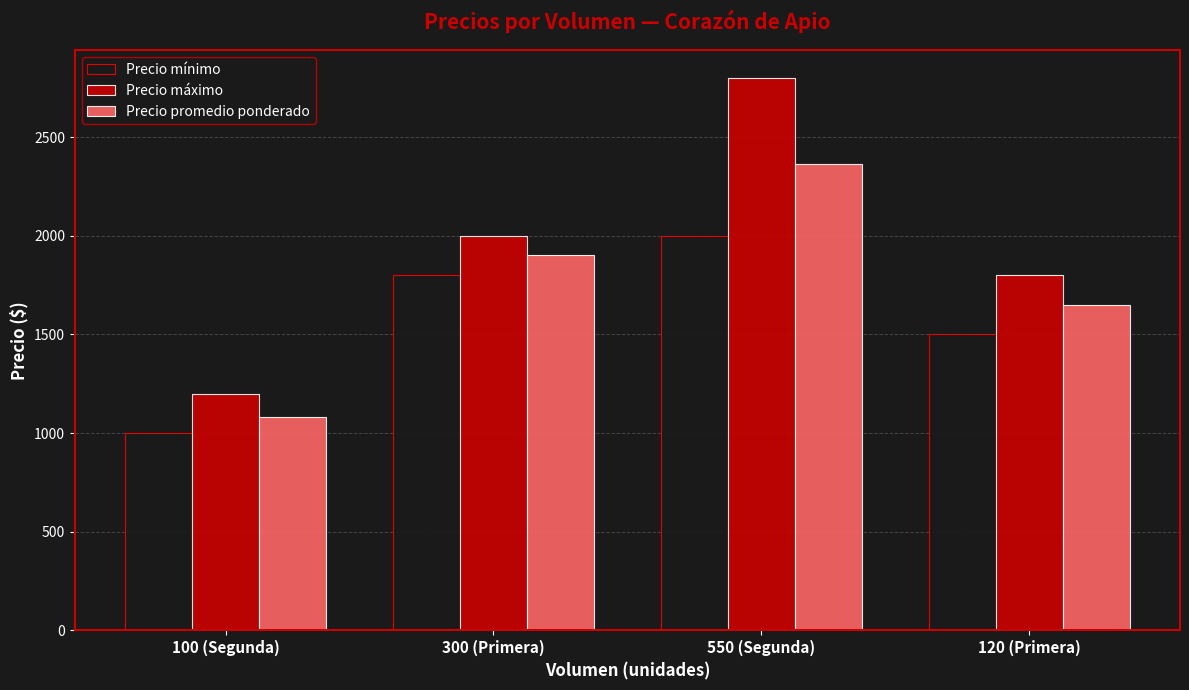

Rank the series at 300 (Primera) from highest to lowest value.

Precio máximo, Precio promedio ponderado, Precio mínimo